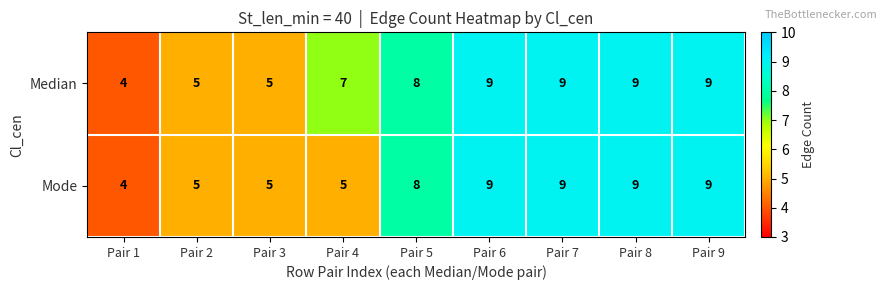

Reading left to right, list all the values displayed in this chart.

Median: 4	5	5	7	8	9	9	9	9
Mode: 4	5	5	5	8	9	9	9	9